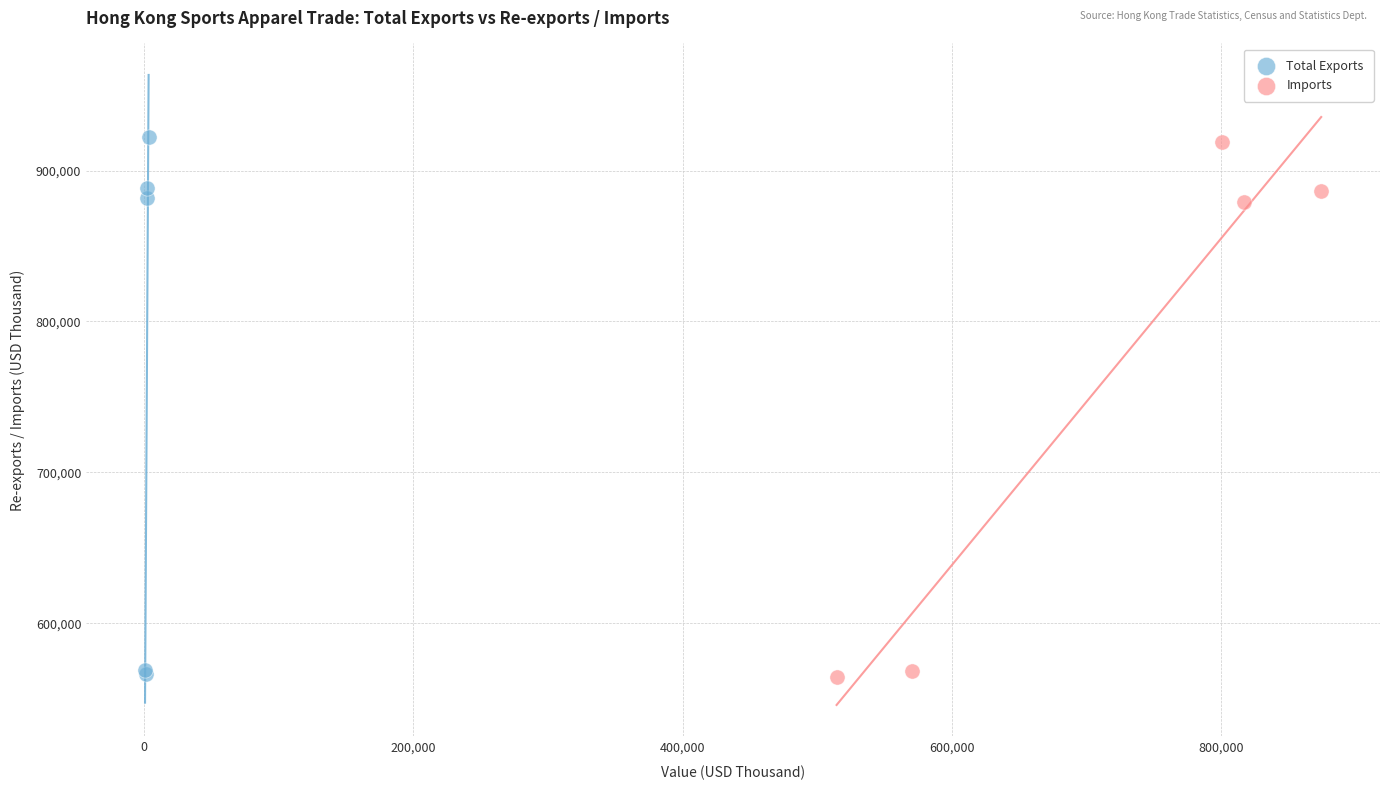

Which series has the widest spread of Y values?

Total Exports